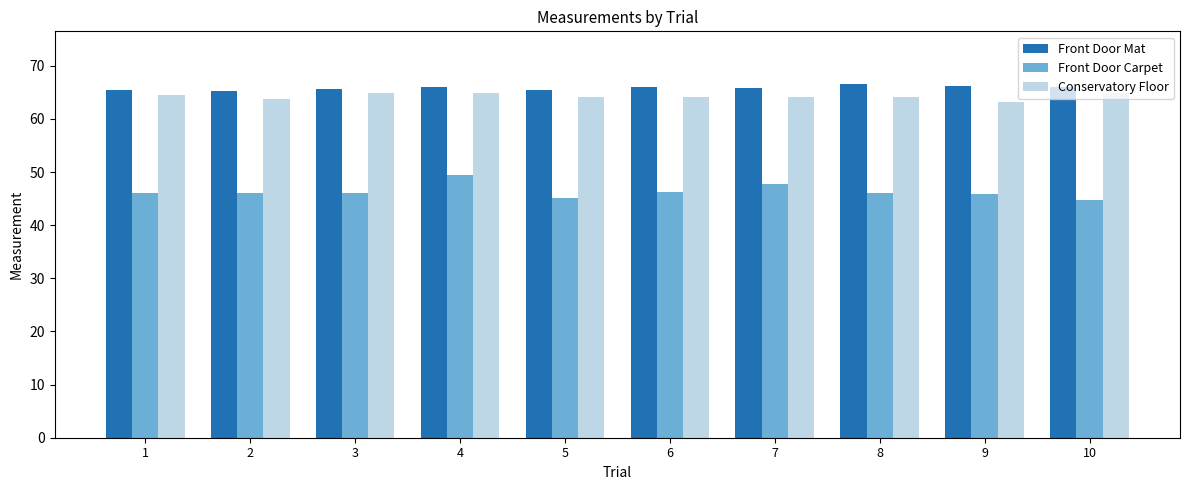

How many categories are shown in the chart?

10